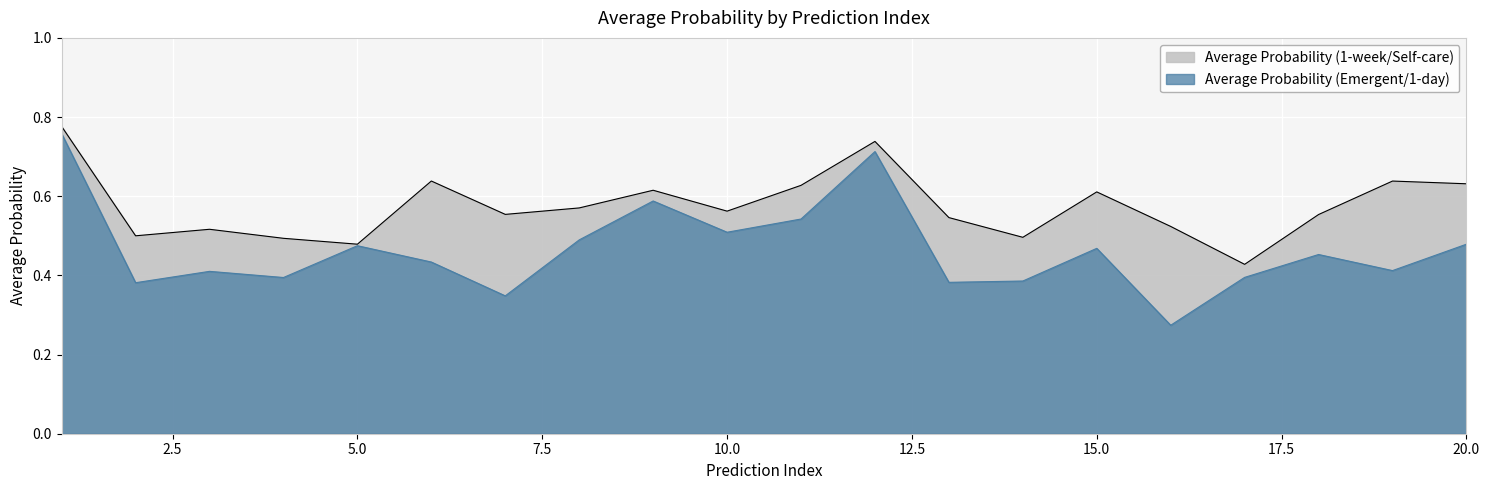

Which series has the largest total across all categories?

Average Probability (1-week/Self-care)